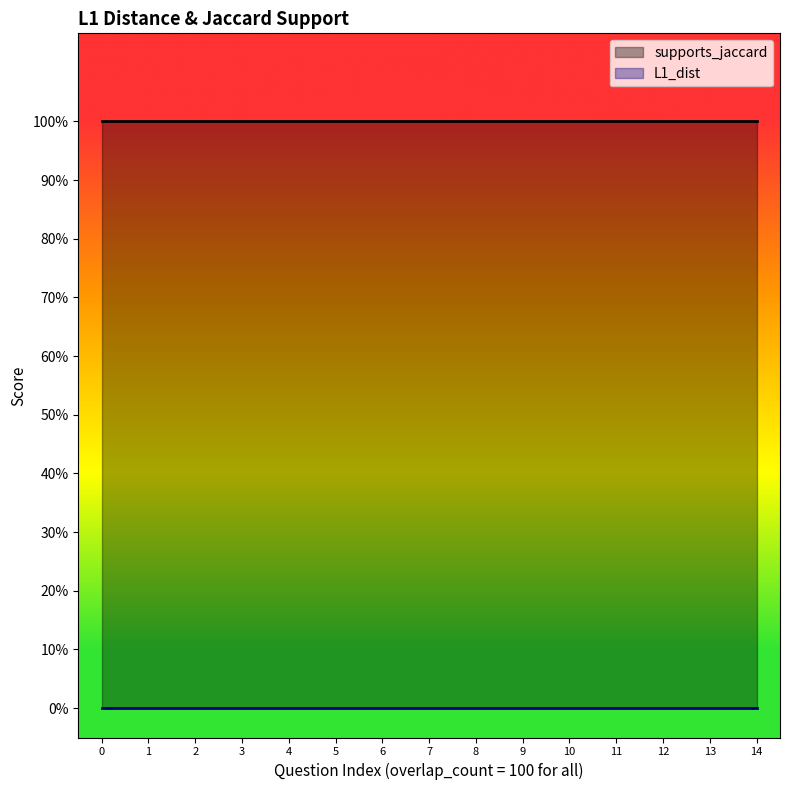

How many lines are shown in the chart?

2